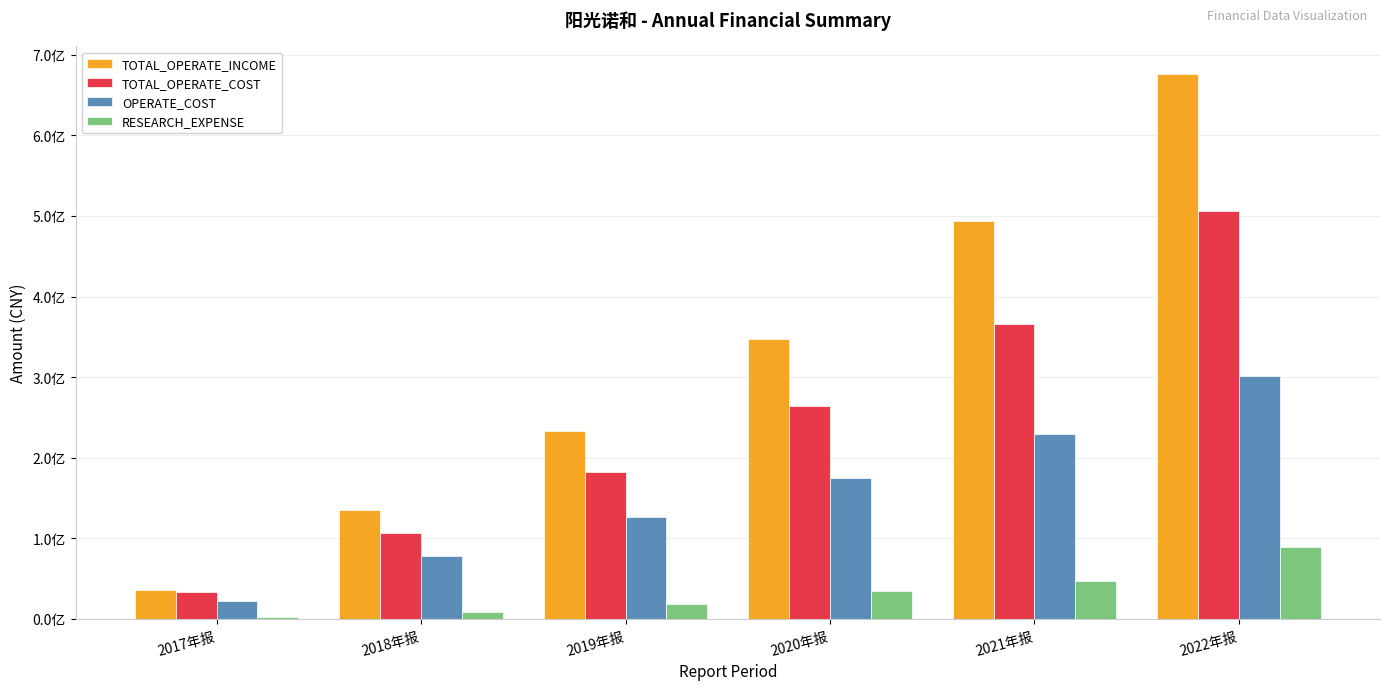

Are the bars grouped side by side (vs. stacked)?

Yes